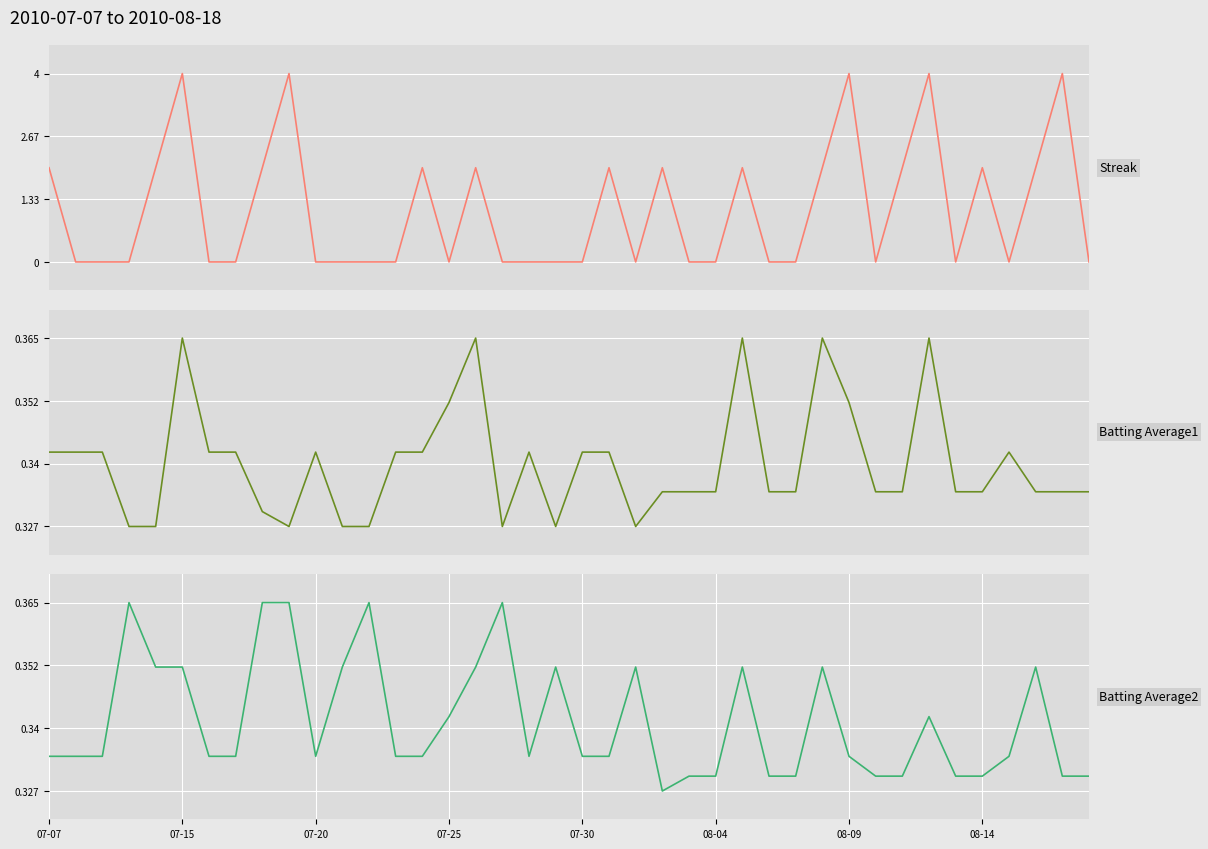

What is the maximum value for Batting Average2?

0.4